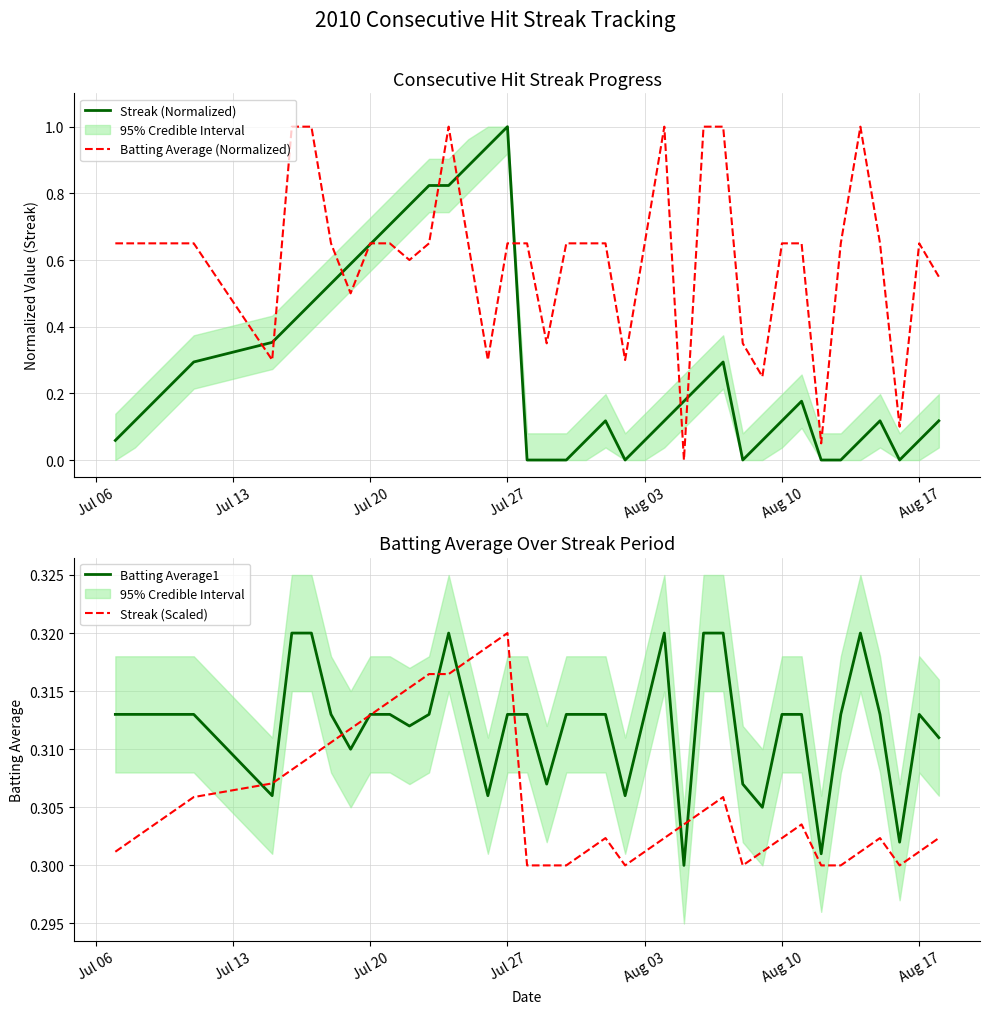

At which label does Streak (Scaled) reach its peak?

Jul 27